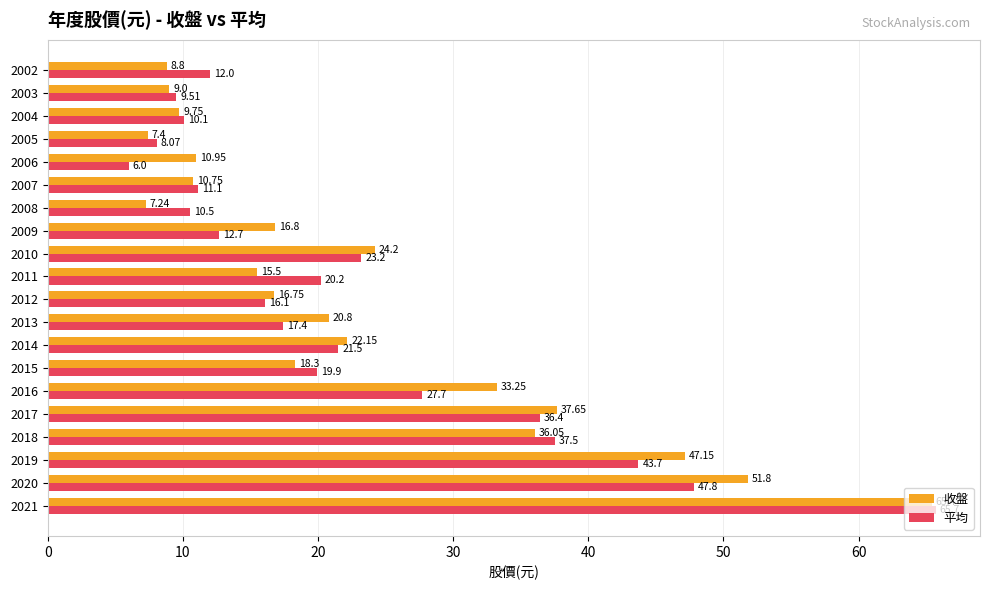

List the labels in order of 平均 value, largest first.

2021, 2020, 2019, 2018, 2017, 2016, 2010, 2014, 2011, 2015, 2013, 2012, 2009, 2002, 2007, 2008, 2004, 2003, 2005, 2006